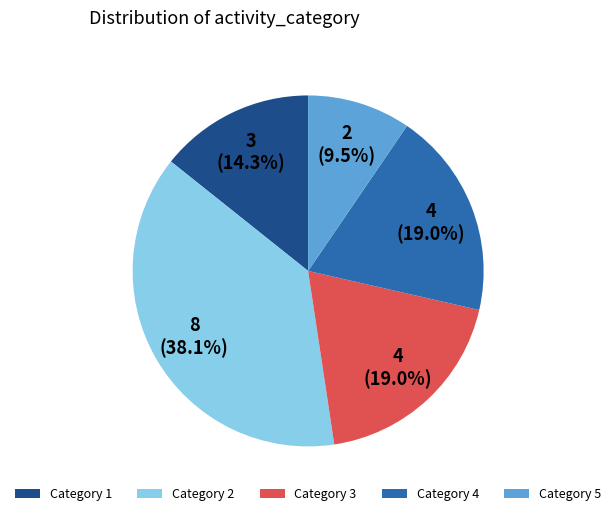

Which slice is the smallest?

Category 5